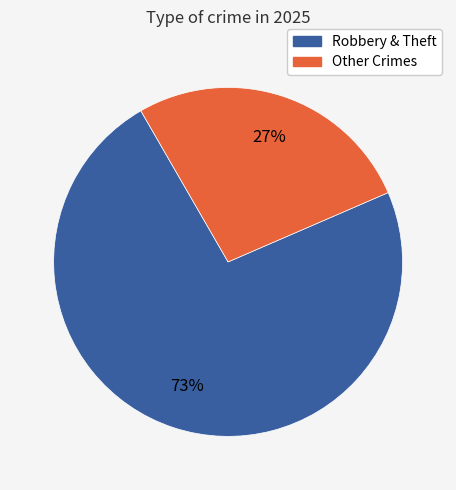

To the nearest percent, what is the average slice percentage?

50%